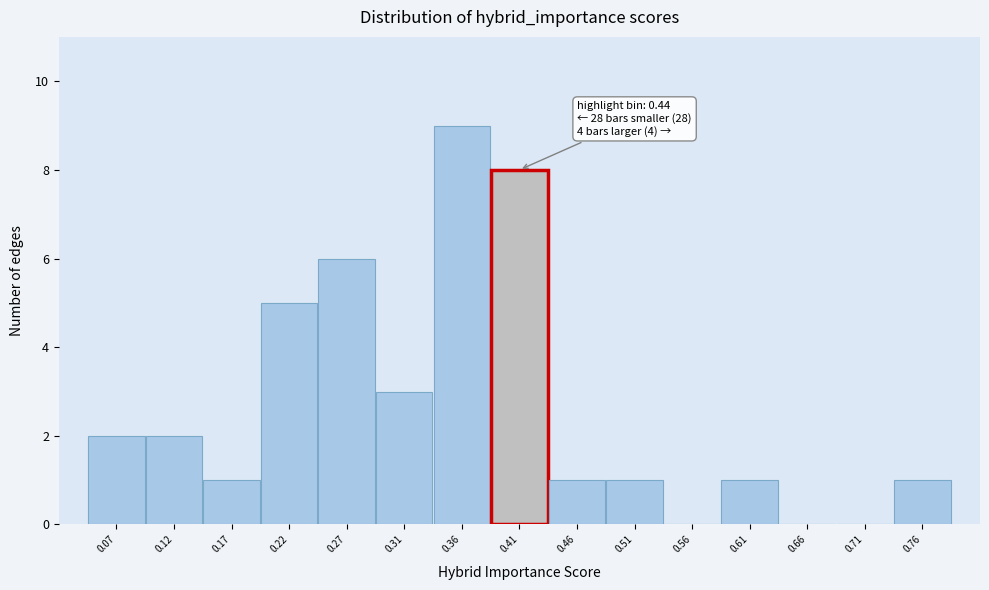

Reading left to right, extract all data points from this chart.

0.07=2	0.12=2	0.17=1	0.22=5	0.27=6	0.31=3	0.36=9	0.41=8	0.46=1	0.51=1	0.56=0	0.61=1	0.66=0	0.71=0	0.76=1